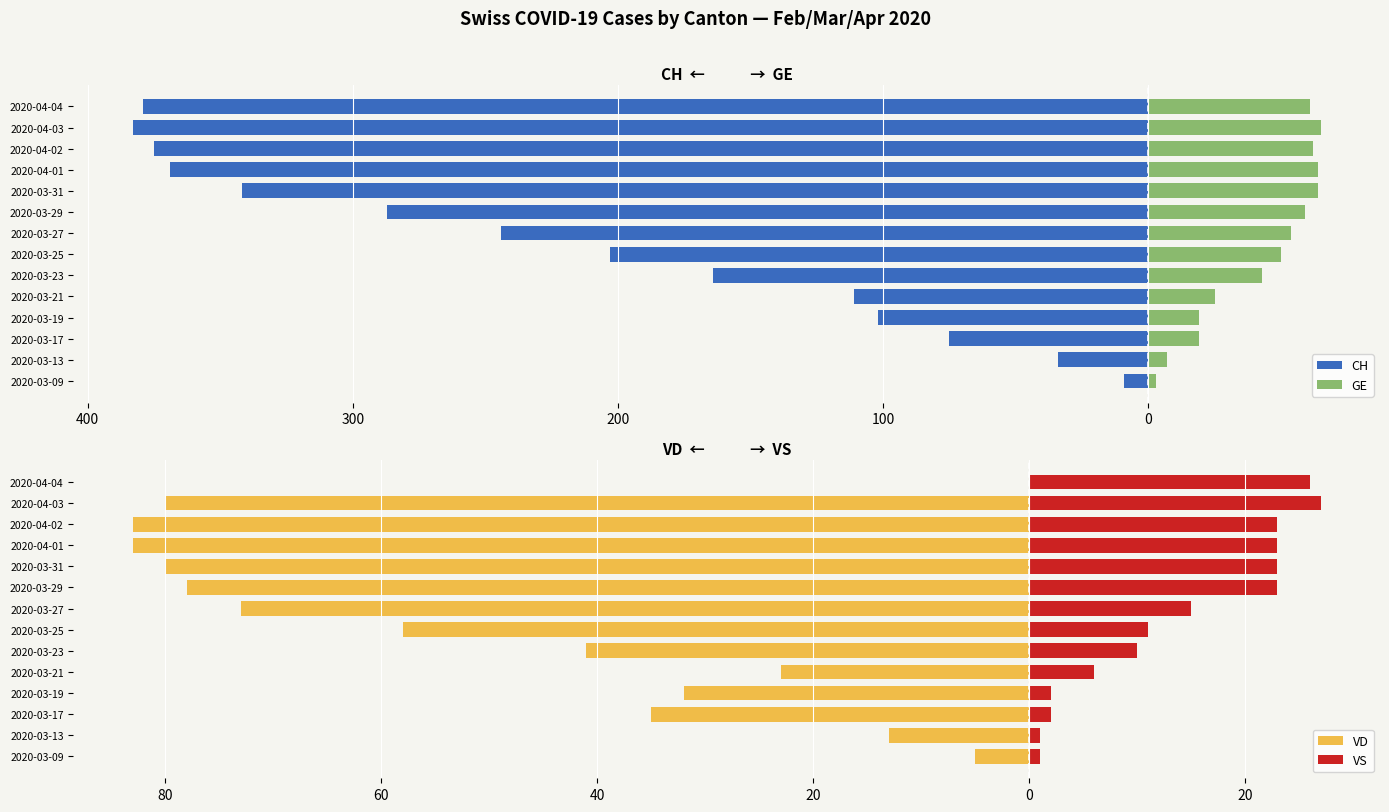

How many data points in CH are above -203?

6